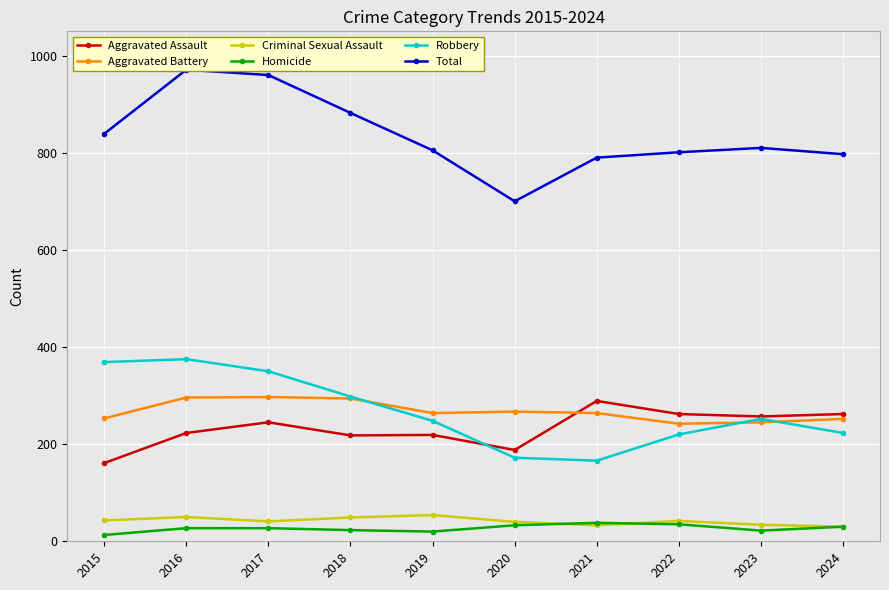

Is the value of Aggravated Assault at 2017 greater than the value of Criminal Sexual Assault at 2020?

Yes